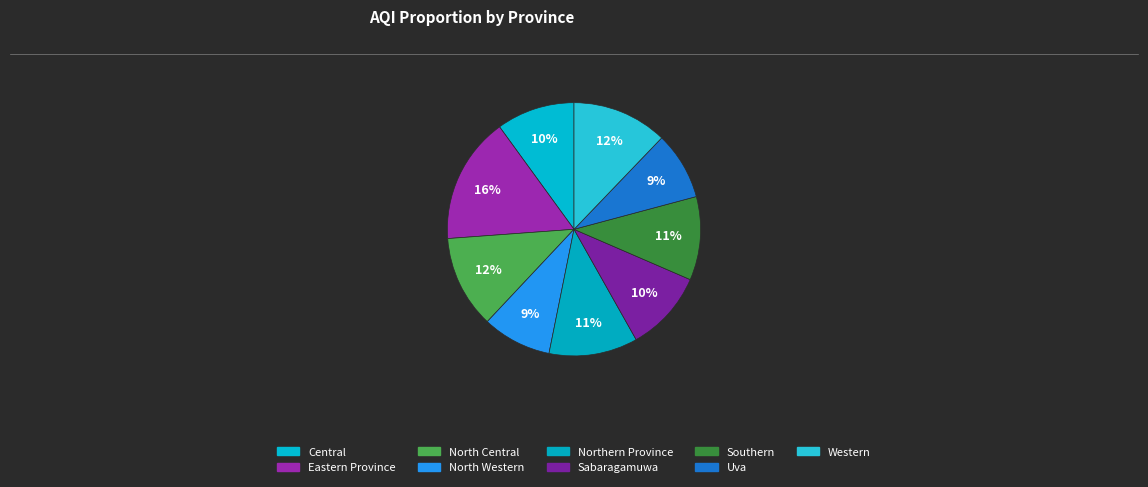

What percentage is NOT represented by Western?

87.8%